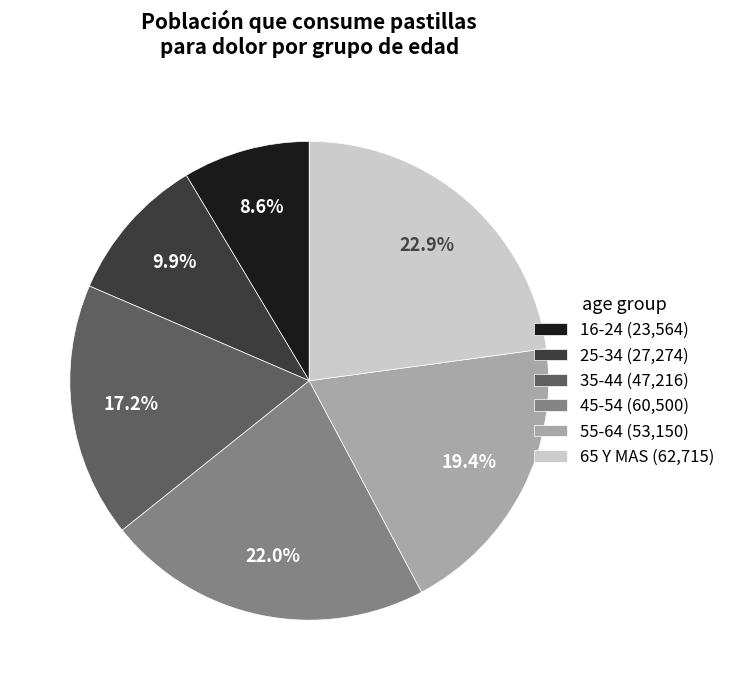

What portion of the pie excludes 65 Y MAS (62,715)?

77.1%